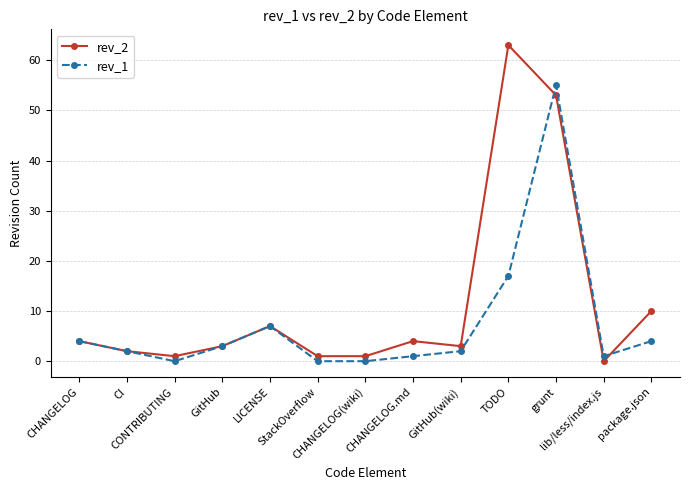

Reading right to left, extract all data points from this chart.

rev_2: 10	0	53	63	3	4	1	1	7	3	1	2	4
rev_1: 4	1	55	17	2	1	0	0	7	3	0	2	4